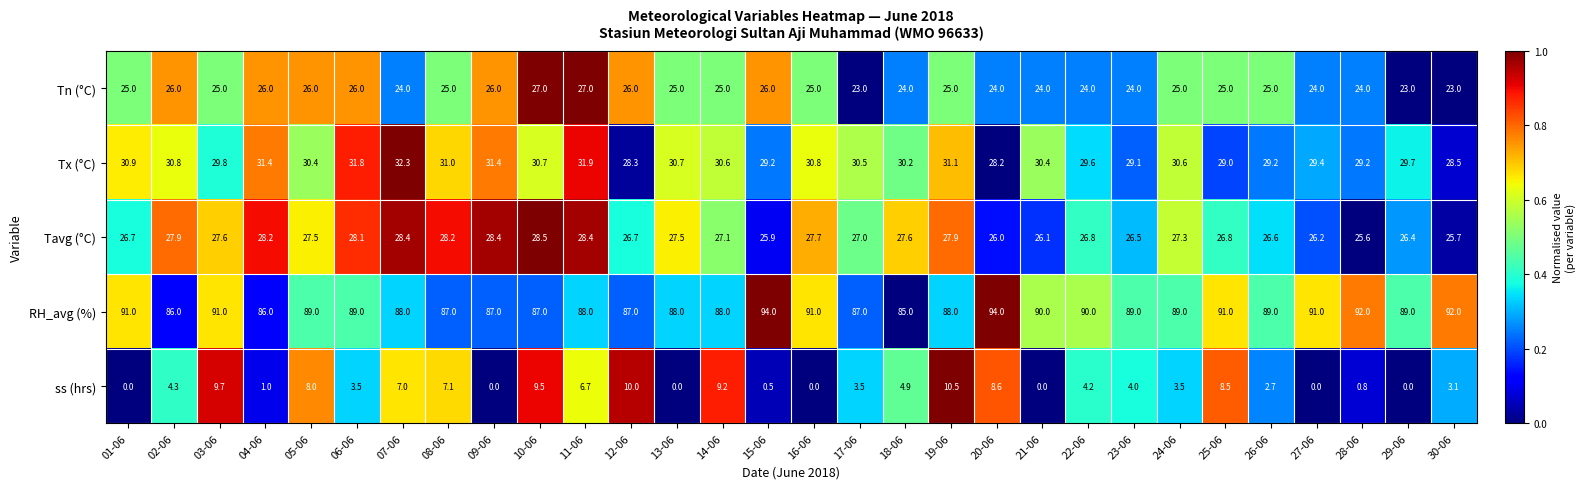

What is the spread (max minus min) of values at 05-06?

81.0